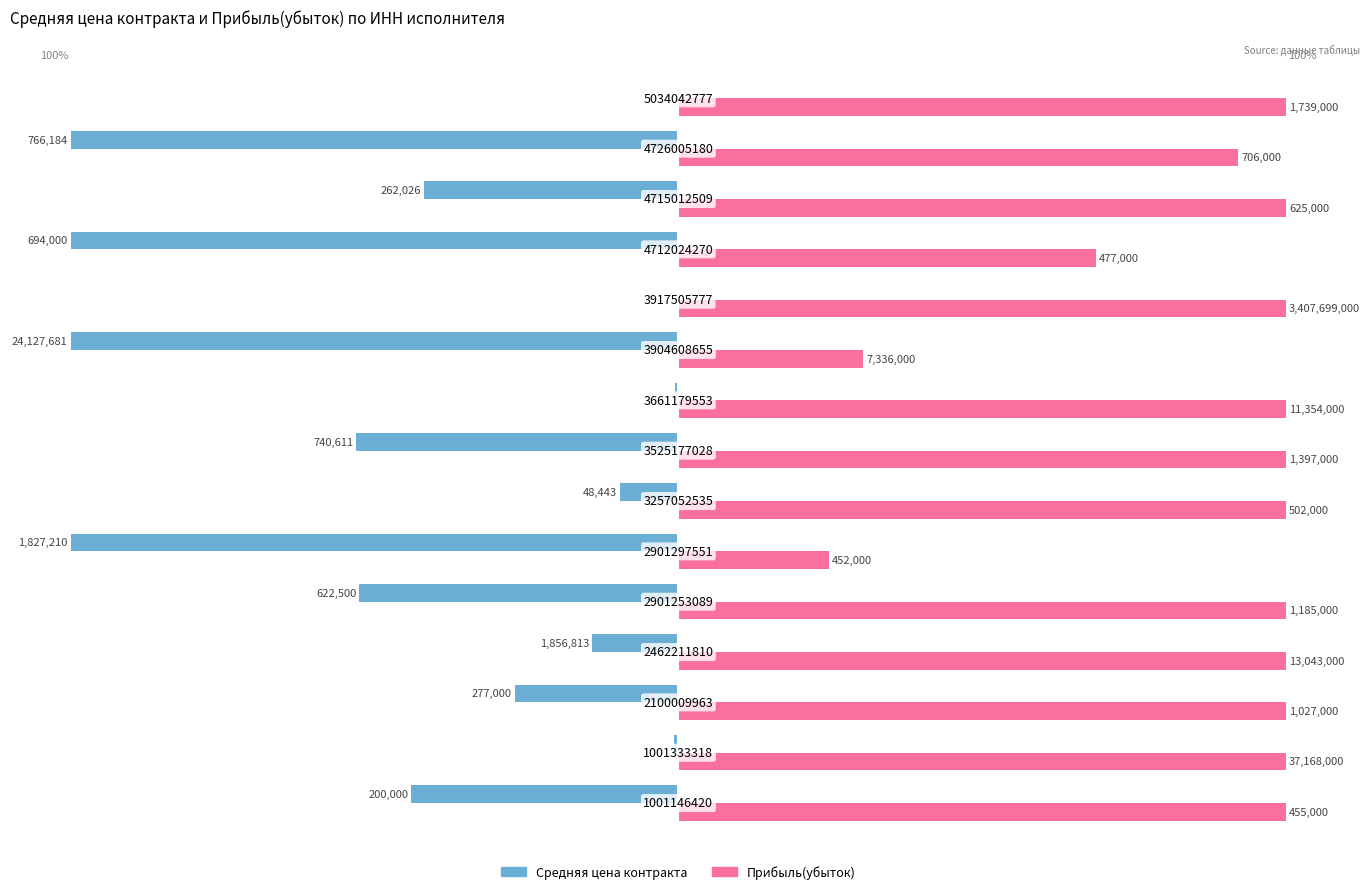

What are all the series names shown in the legend?

Средняя цена контракта, Прибыль(убыток)